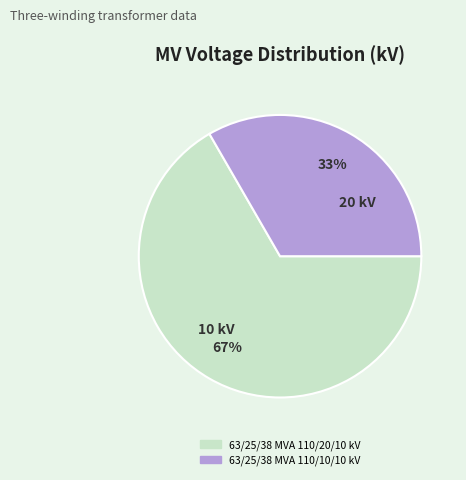

To the nearest percent, what is the average slice percentage?

50%